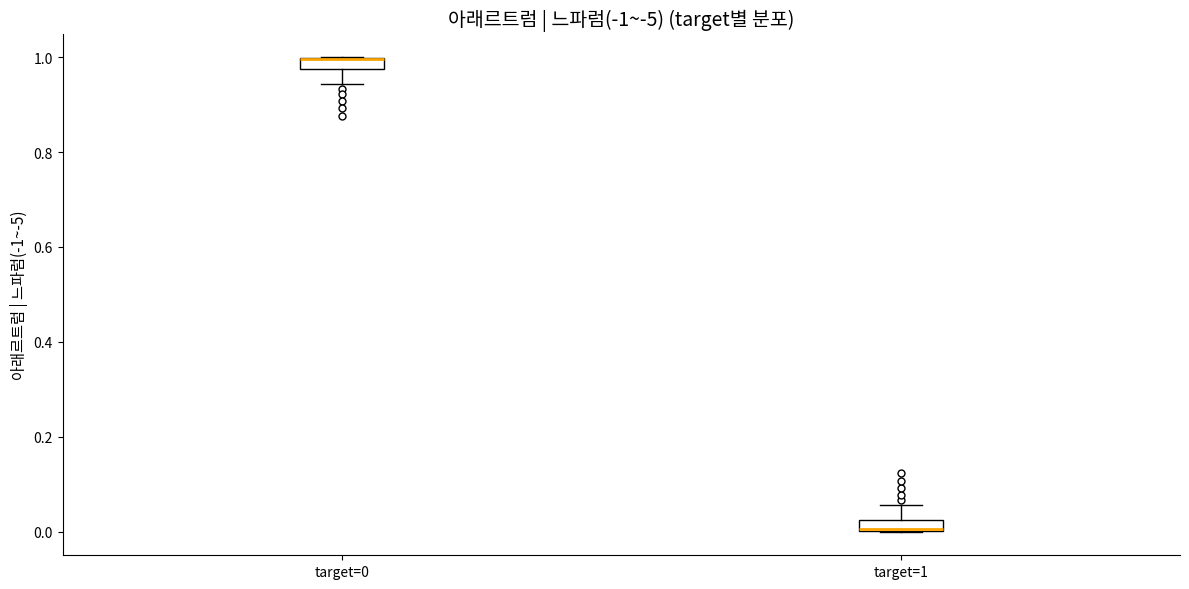

Where is the upper edge of the box for target=1 on the y-axis? The values are not printed on the chart, so give them approximately, as read against the axis.

0.02